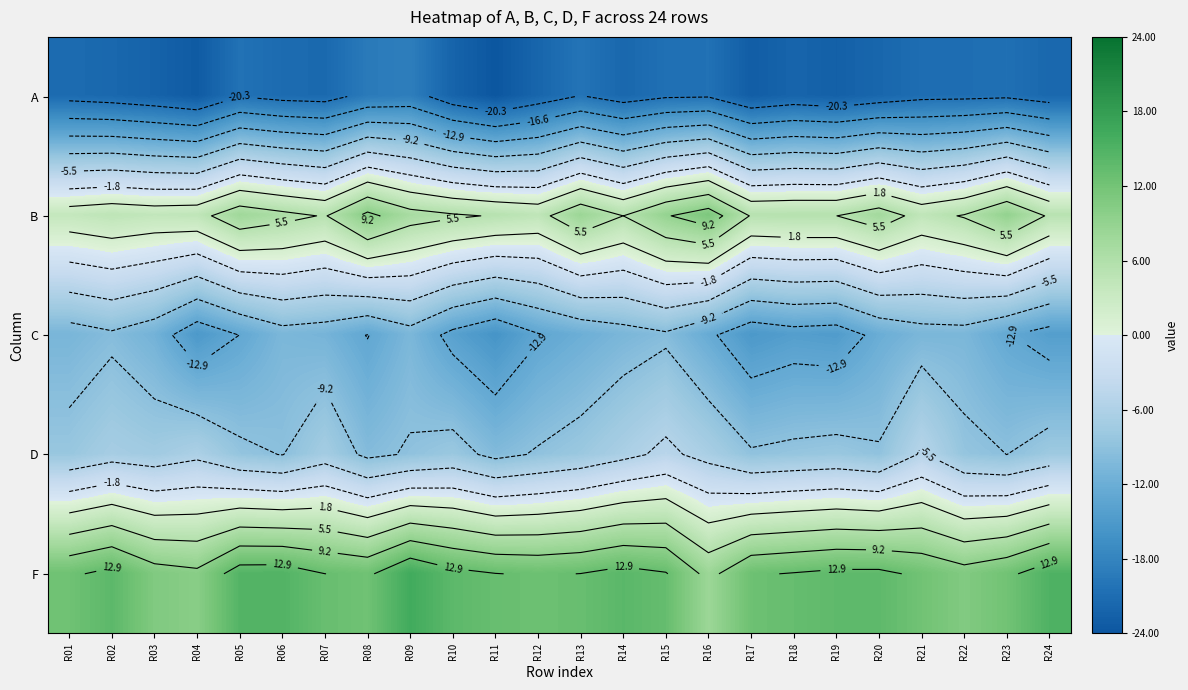

Which category has the highest value in the B series?

R16